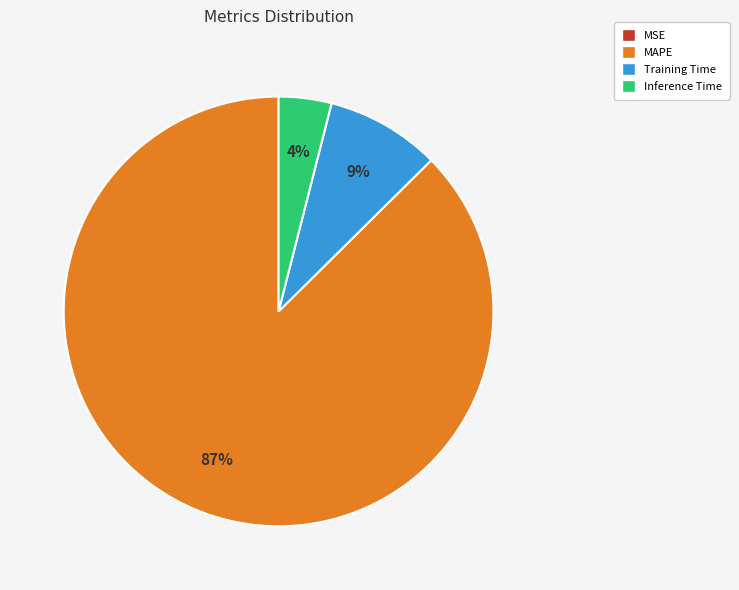

Is MAPE the majority of the pie?

Yes